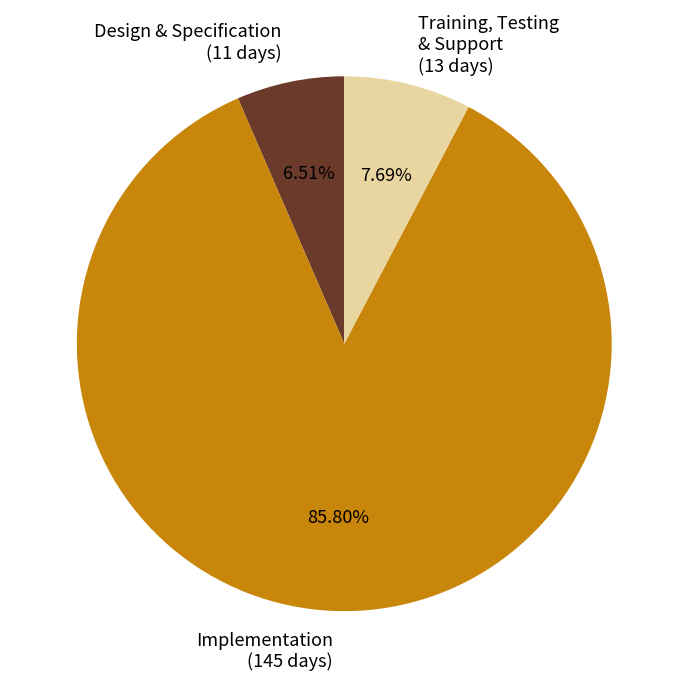

Approximately how many times larger is the value at Design & Specification (11 days) compared to Training, Testing & Support (13 days)?

0.8